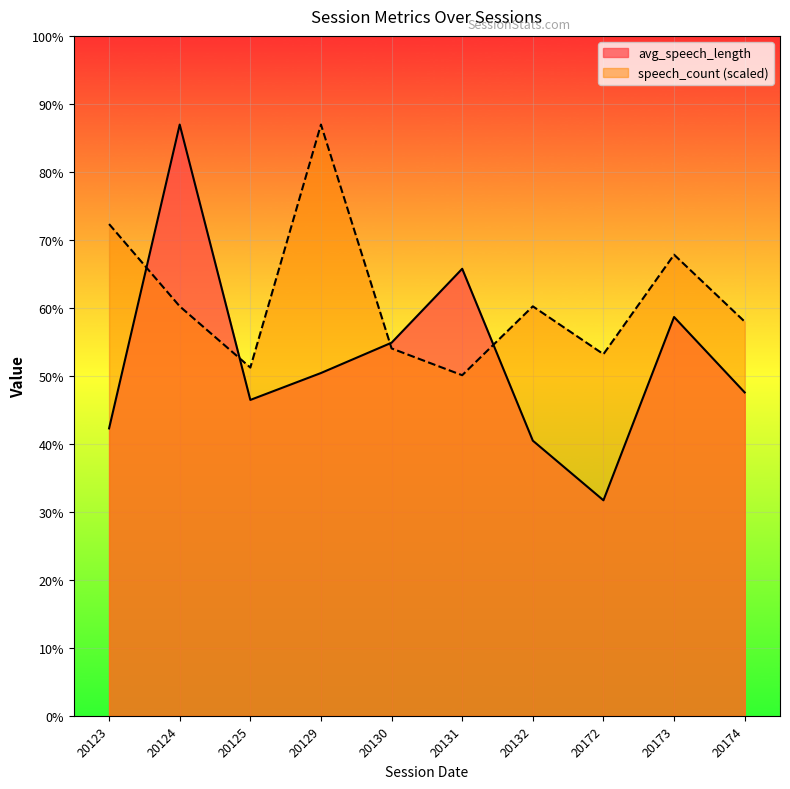

True or false: speech_count has a value of 4676.8 at 20132.

True